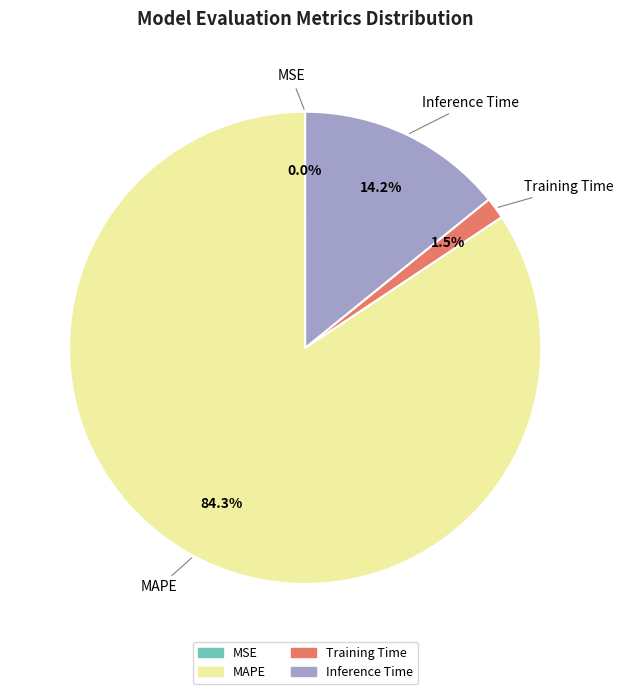

To the nearest percent, what is the difference between the Training Time and MAPE slice percentages?

83%